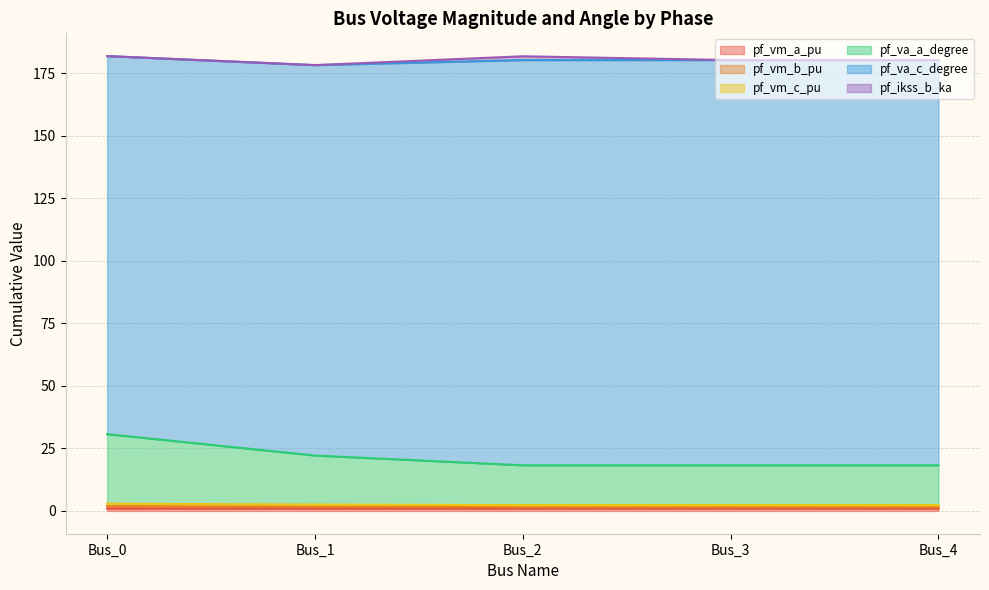

What is the value of the pf_va_a_degree point at the 2nd from the left?

22.2